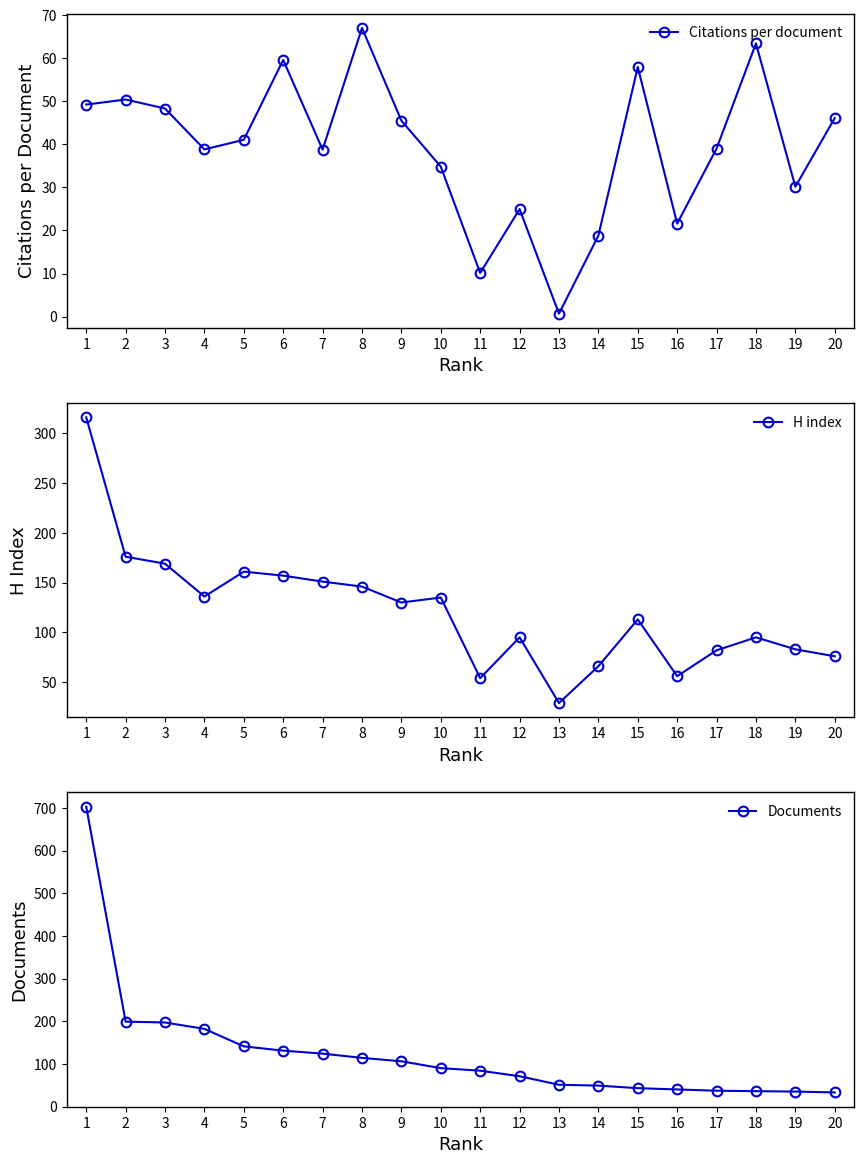

Where is the first local minimum for H index?

4